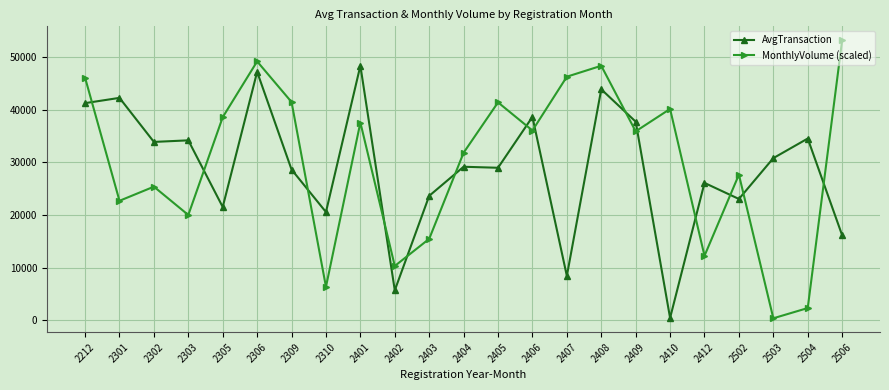

Between which two adjacent categories do AvgTransaction and MonthlyVolume (scaled) first intersect?

2212 and 2301